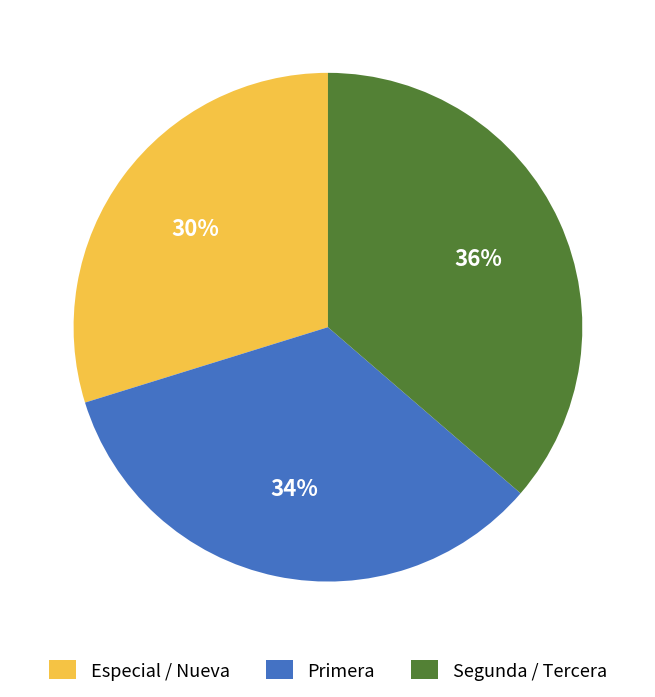

Which category has the biggest portion of the pie?

Segunda / Tercera